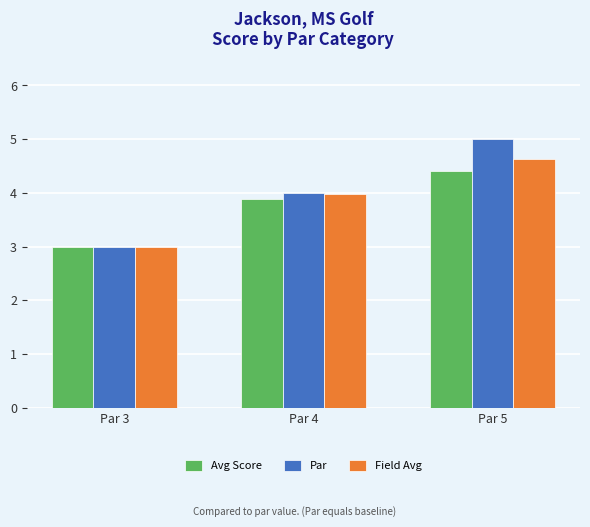

Count the number of categories in the chart.

3